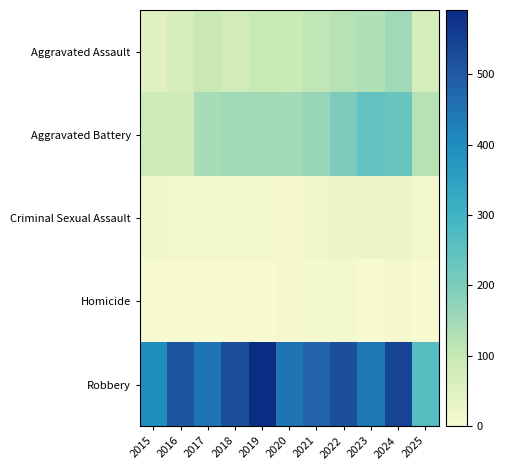

What is the total value across all series at 2021?

776